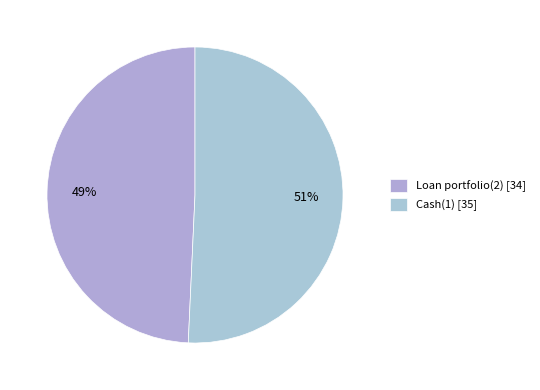

How many slices are in this pie chart?

2